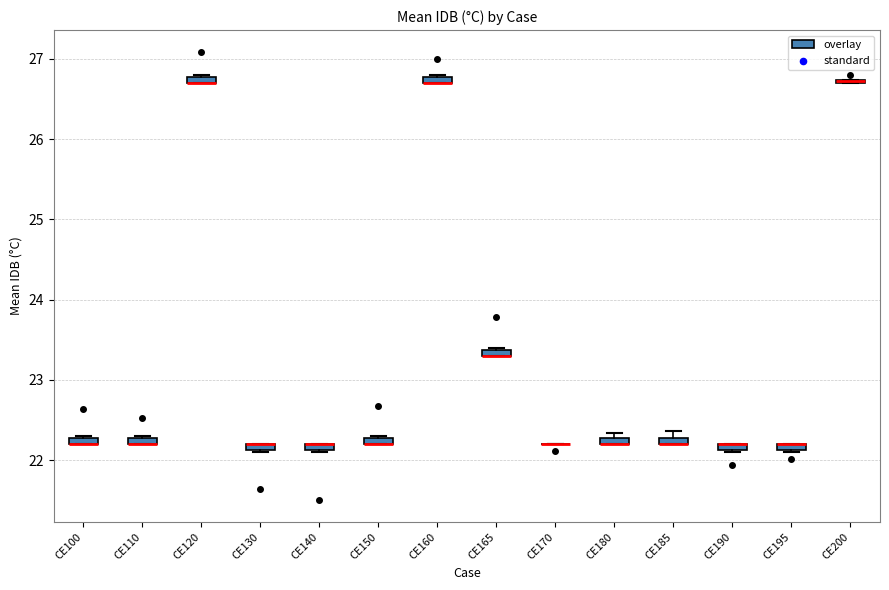

Where is the lower edge of the box for CE130 on the y-axis? The values are not printed on the chart, so give them approximately, as read against the axis.

22.1